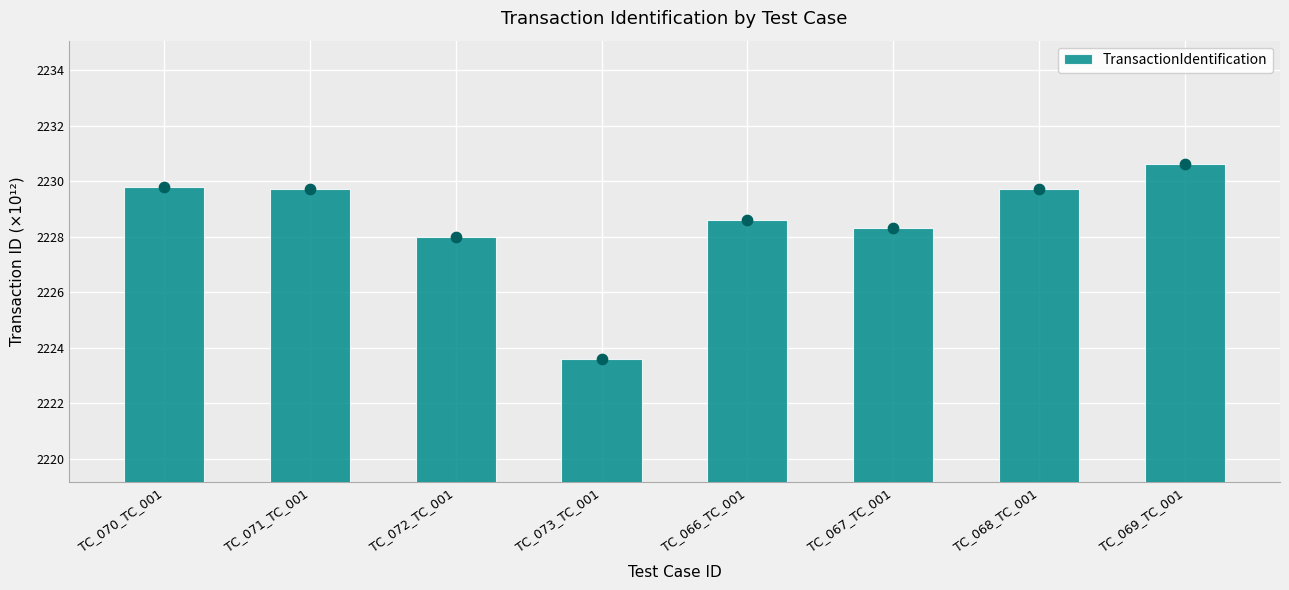

Which has a higher value, TC_073_TC_001 or TC_068_TC_001?

TC_068_TC_001